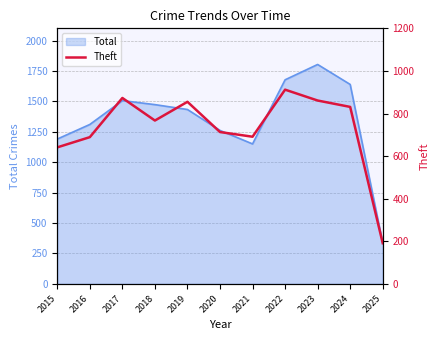

What is the minimum value for Total?

337